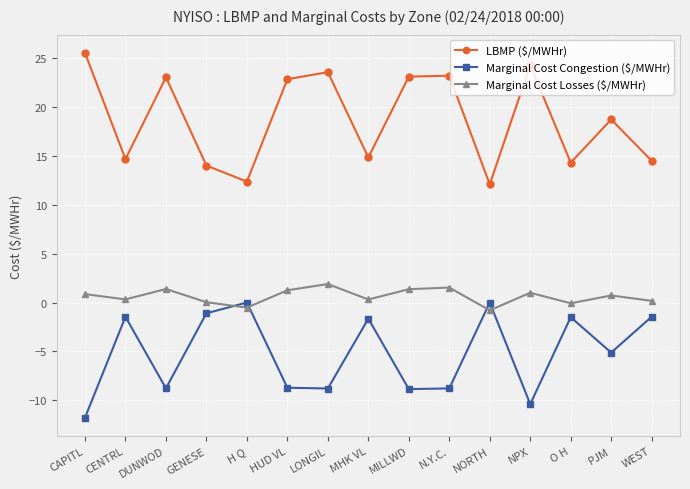

Does the chart have visible grid lines?

Yes